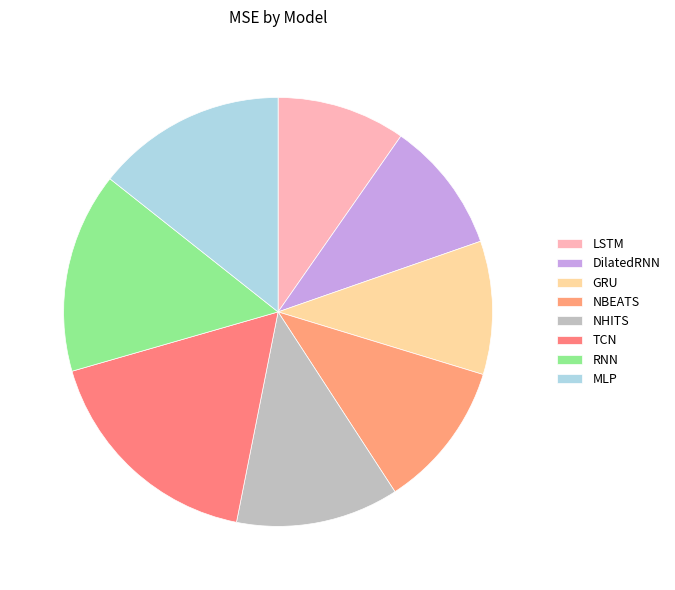

To the nearest percent, what is the combined percentage of LSTM and NBEATS?

21%